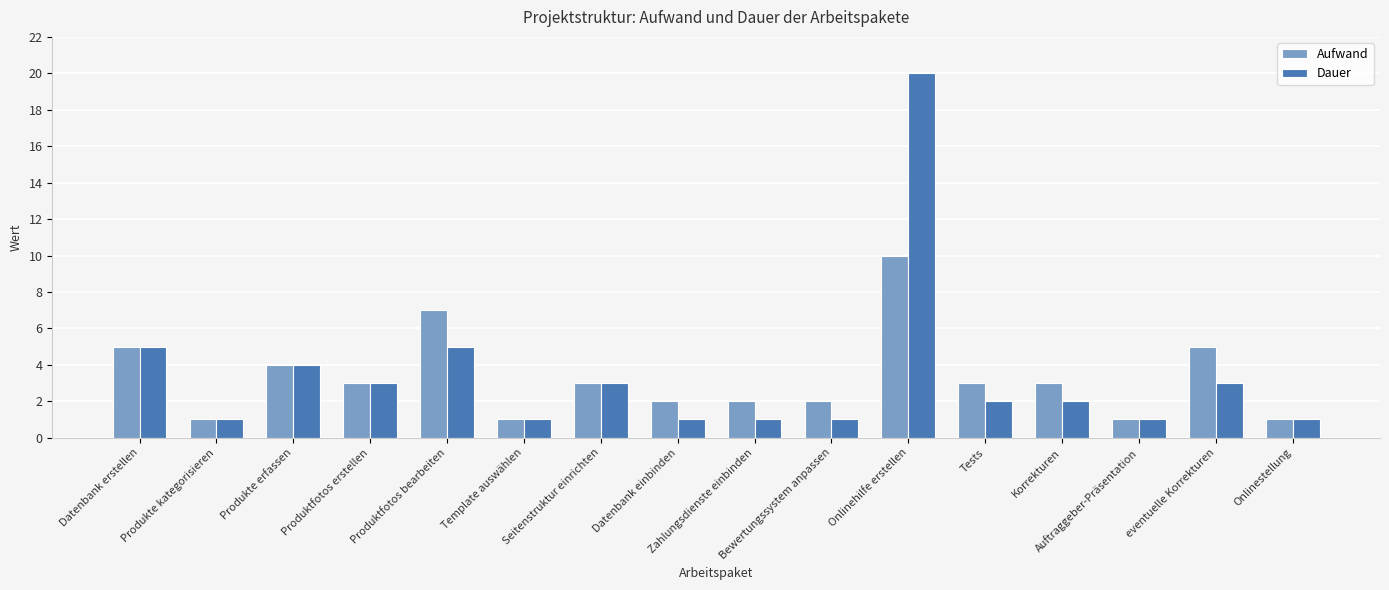

What is the highest value of the Dauer series?

20